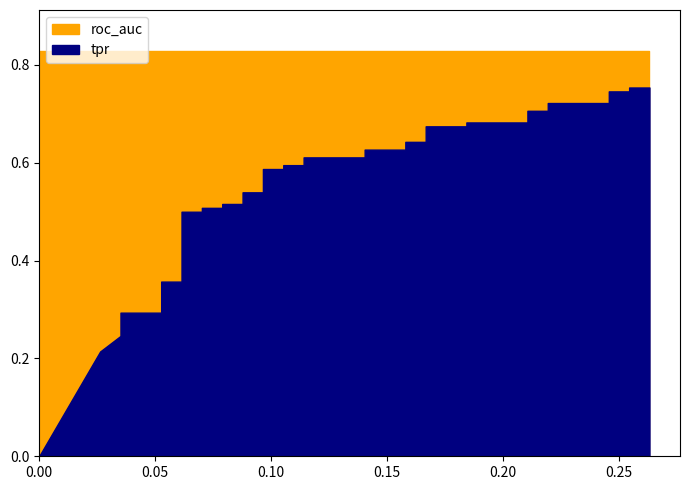

True or false: fpr and tpr cross at least once.

False